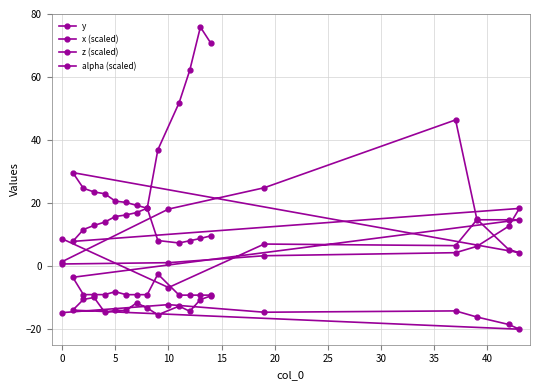

How many data points does each series have?

20